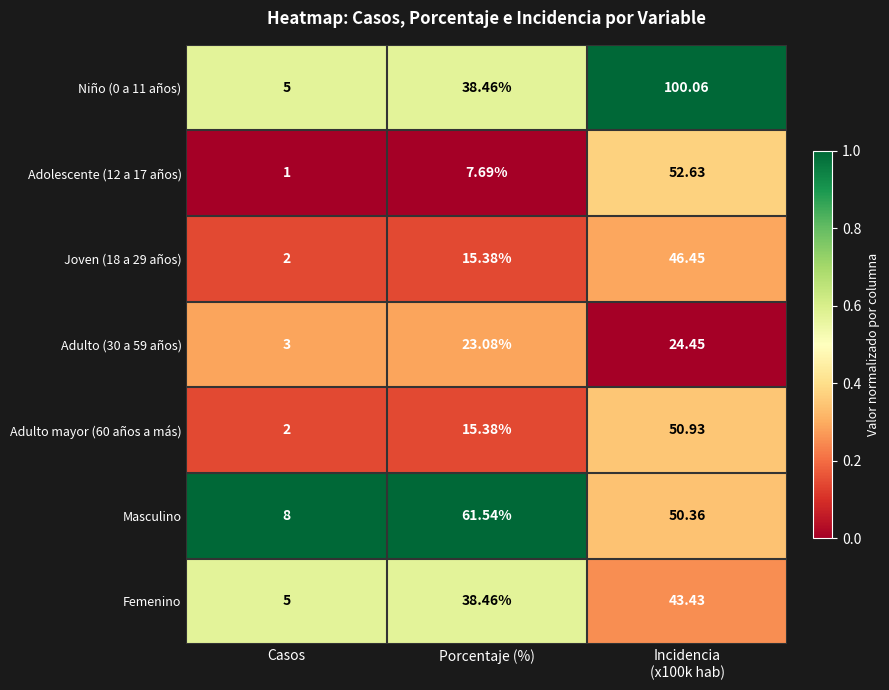

Where does the Masculino series first go above 50?

Porcentaje (%)